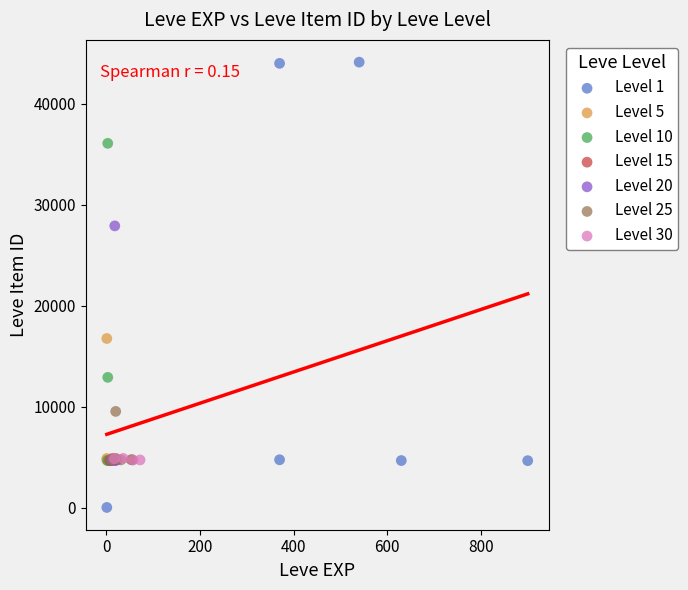

What are all the series names shown in the legend?

Level 1, Level 5, Level 10, Level 15, Level 20, Level 25, Level 30